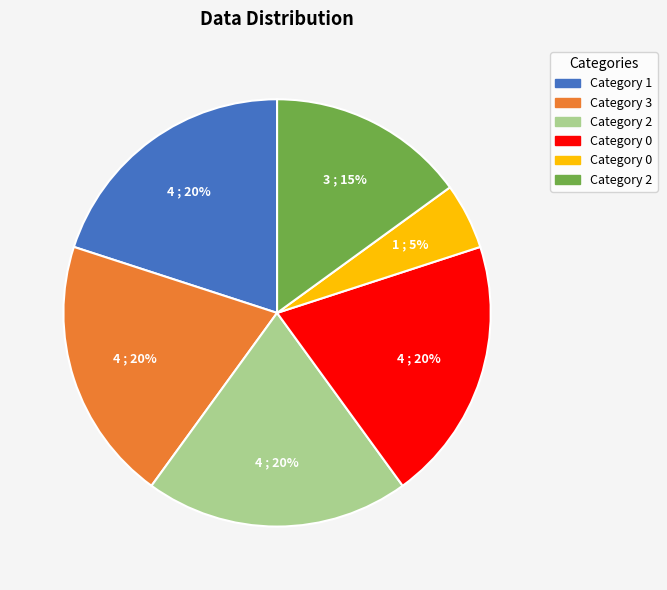

To the nearest percent, what is the difference between the largest and smallest slice percentages?

15%